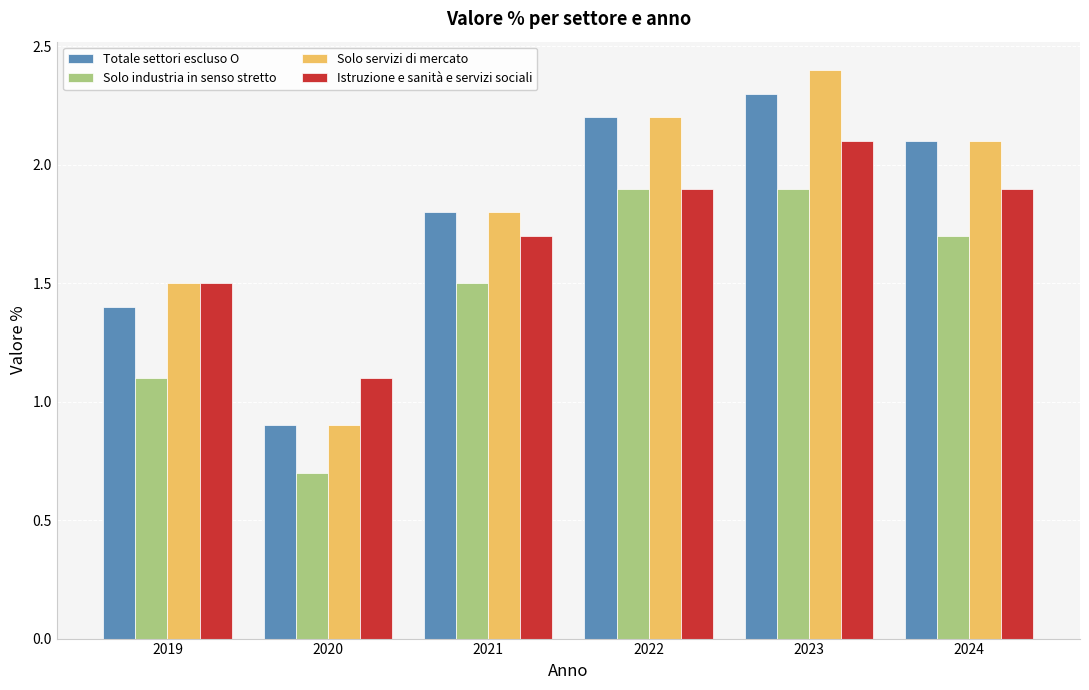

Reading left to right, extract all data points from this chart.

Totale settori escluso O: 2019=1.4	2020=0.9	2021=1.8	2022=2.2	2023=2.3	2024=2.1
Solo industria in senso stretto: 2019=1.1	2020=0.7	2021=1.5	2022=1.9	2023=1.9	2024=1.7
Solo servizi di mercato: 2019=1.5	2020=0.9	2021=1.8	2022=2.2	2023=2.4	2024=2.1
Istruzione e sanità e servizi sociali: 2019=1.5	2020=1.1	2021=1.7	2022=1.9	2023=2.1	2024=1.9